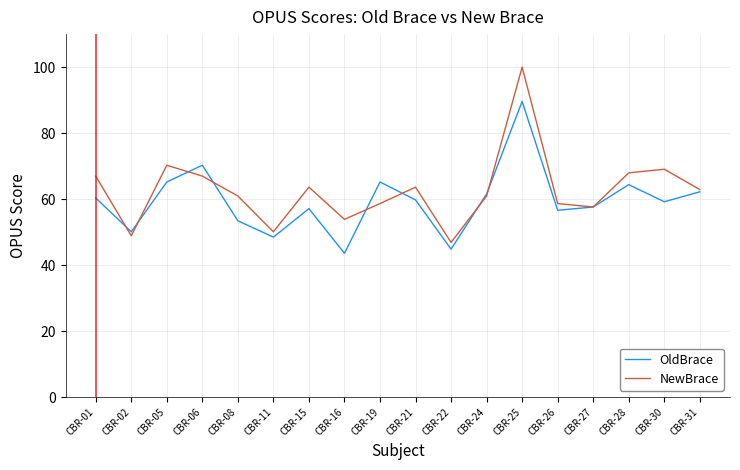

List the series in order of their peak value, lowest first.

OldBrace, NewBrace